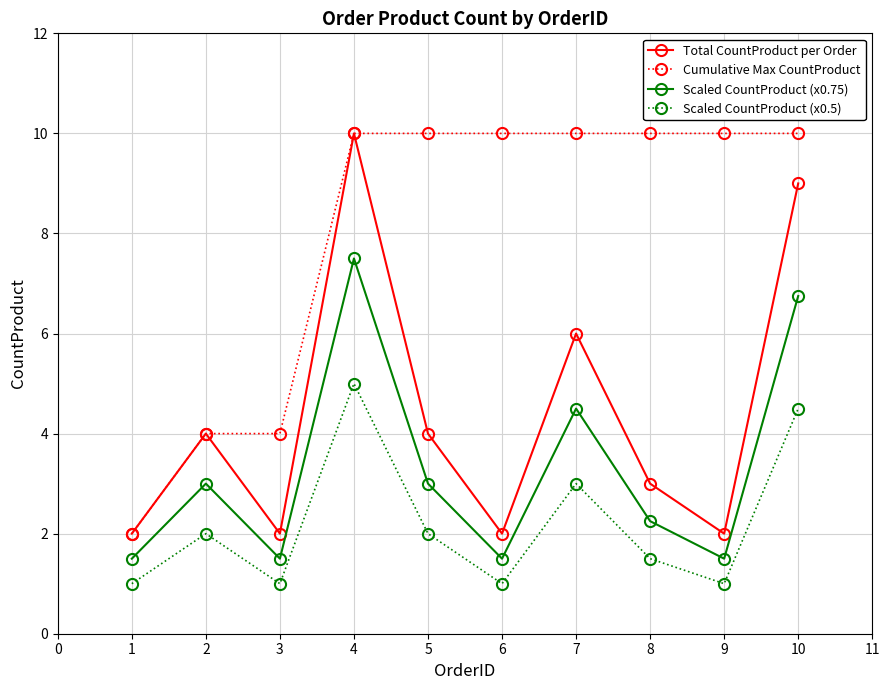

Does the chart have visible grid lines?

Yes